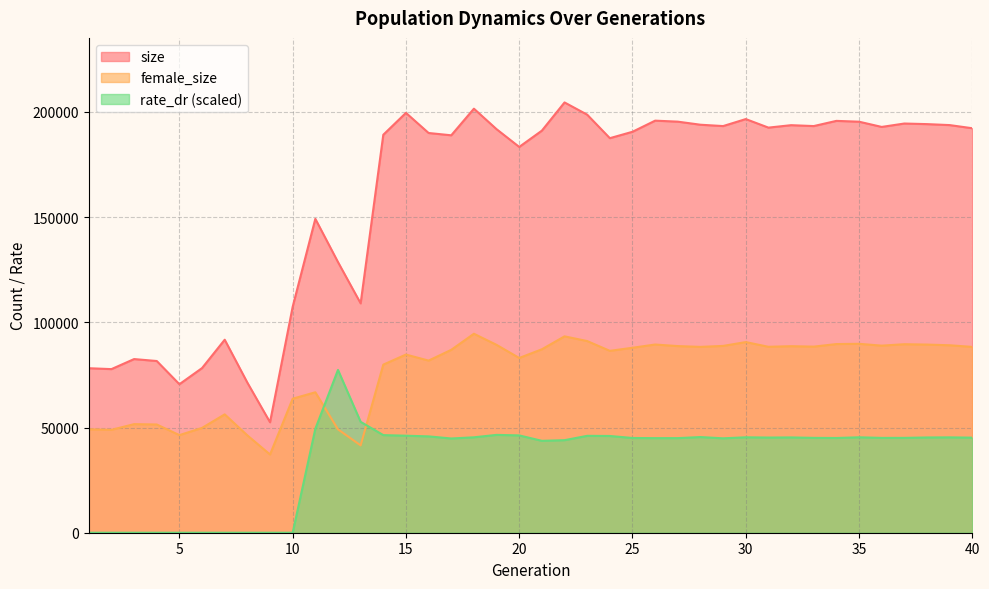

What is the highest value of the rate_dr series?

77393.2